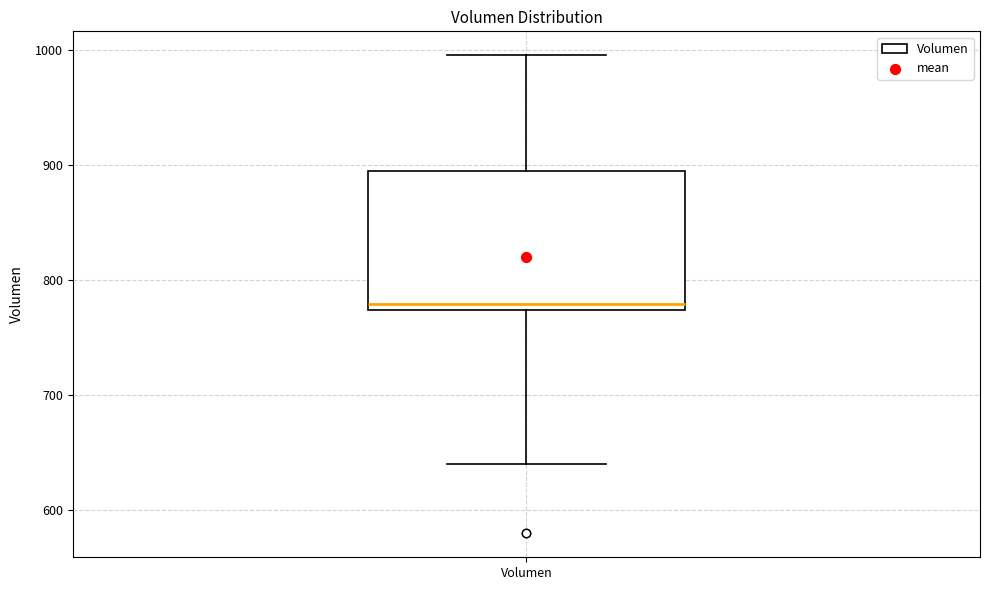

Read this box plot against the y-axis: the position of the median line, the range covered by the box, and the ends of both whiskers. The values are not printed on the chart, so give them approximately, as read against the axis.

median 780, box 770 to 890, whiskers 640 to 1000